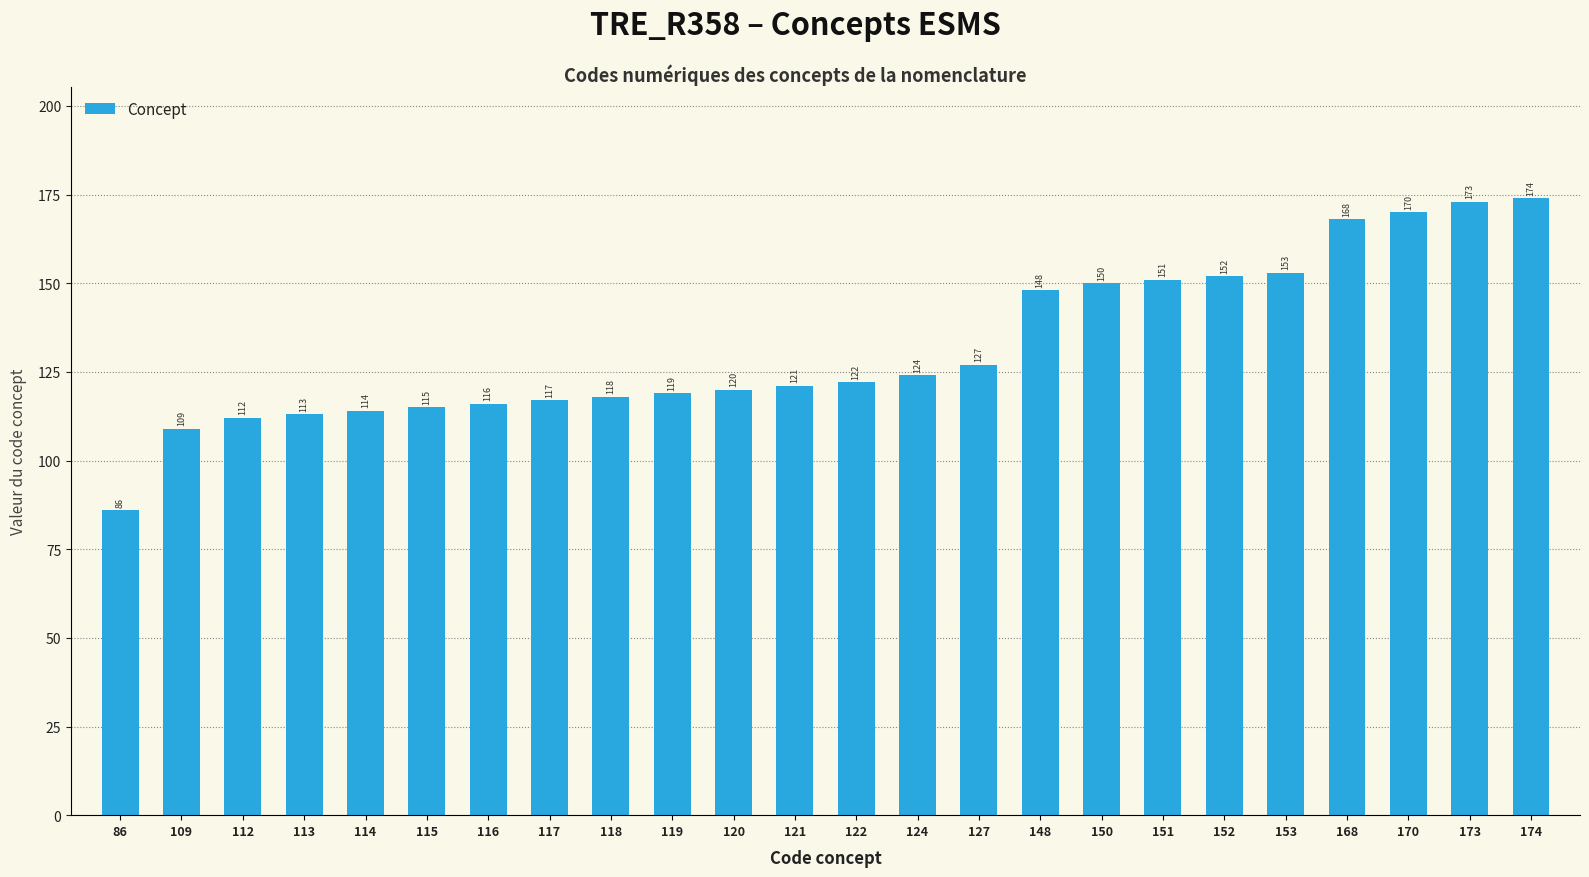

What is the difference between the maximum and minimum values?

88